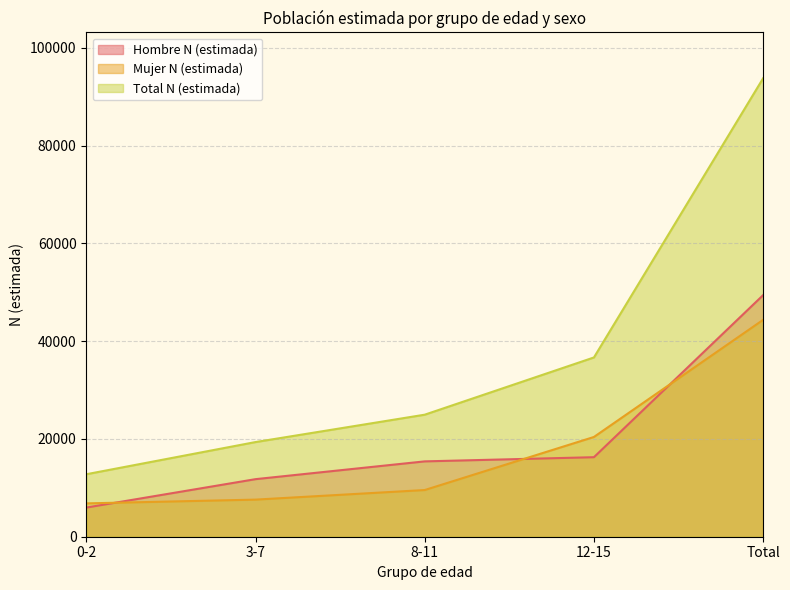

What is the spread (max minus min) of values at 3-7?

11774